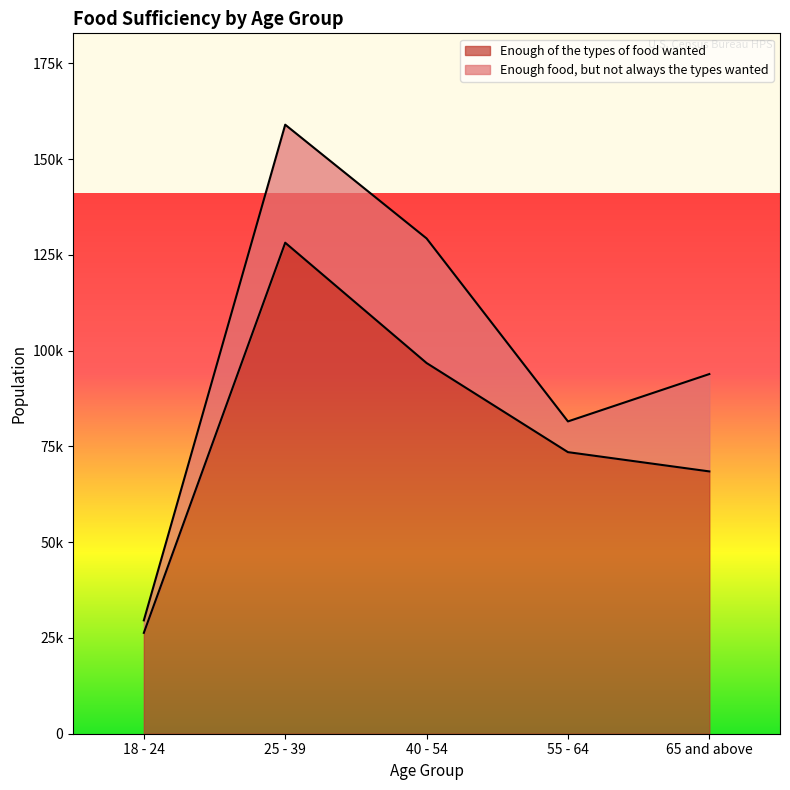

How many values are below 73500?

2